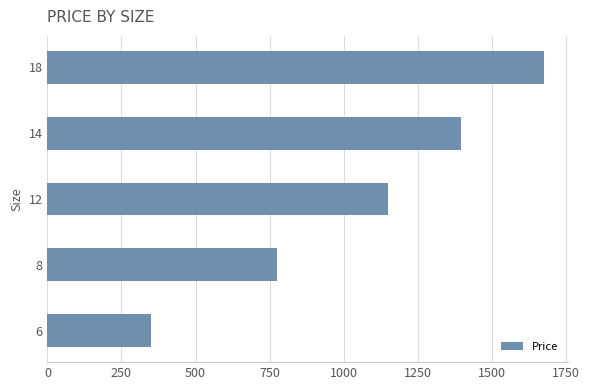

Is it true that the value at 14 is 384?

False